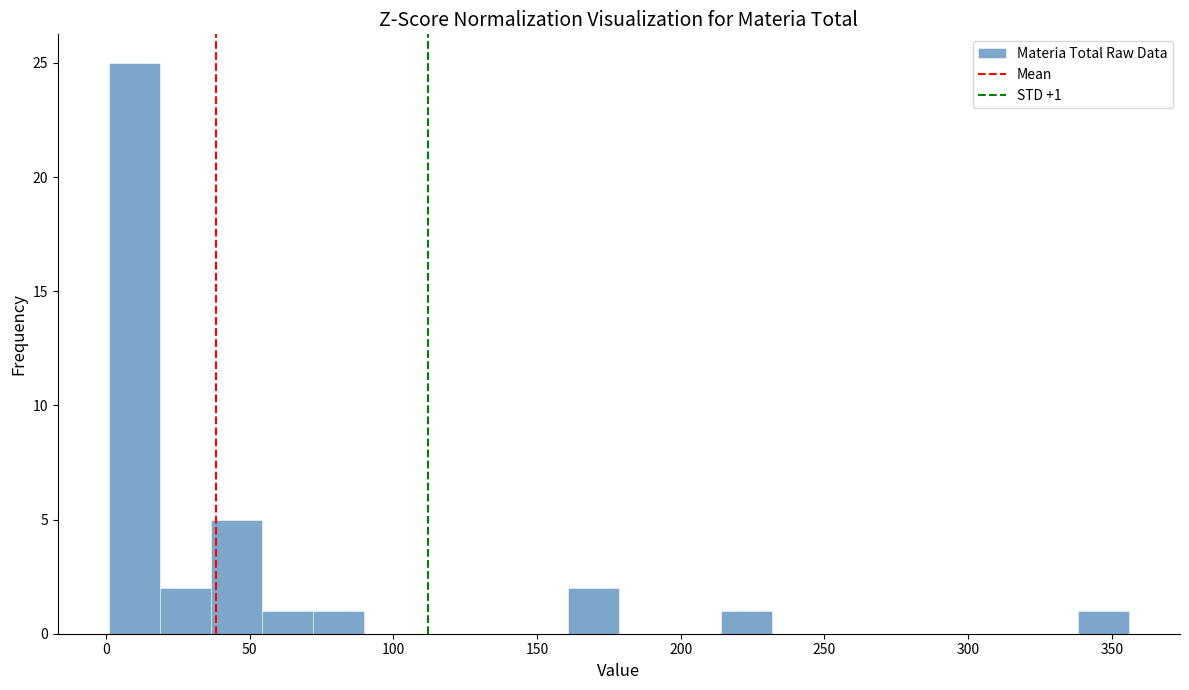

Around what value on the x-axis is the tallest bar? Give the approximate position of its centre, as read against the axis.

10